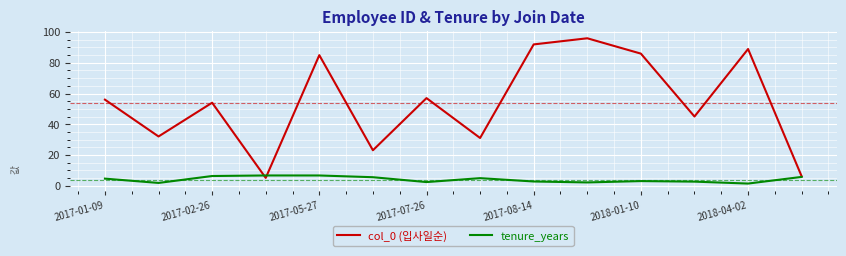

What is the maximum value shown in the chart?

96.0